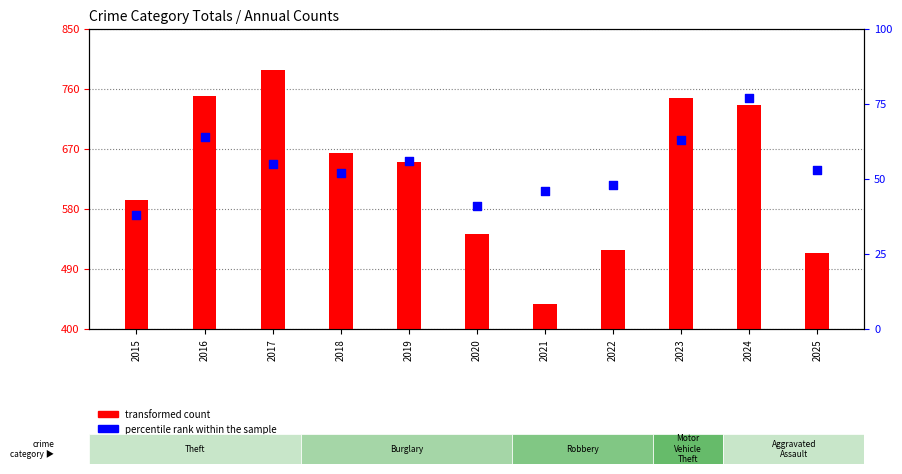

Is the value of percentile rank within the sample at 2017 greater than the value of transformed count at 2015?

No